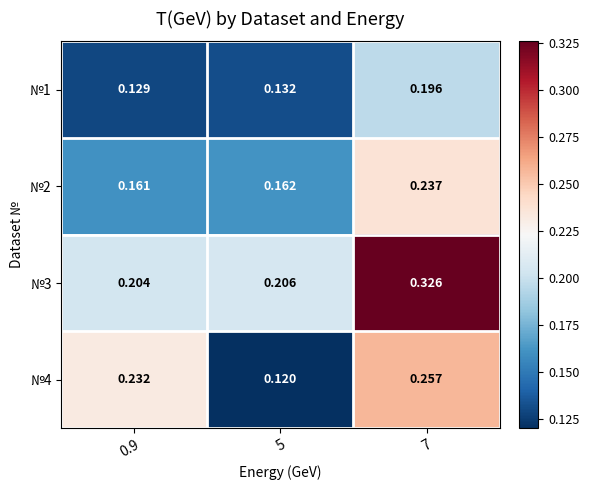

At which category does the chart reach its minimum across all series?

5